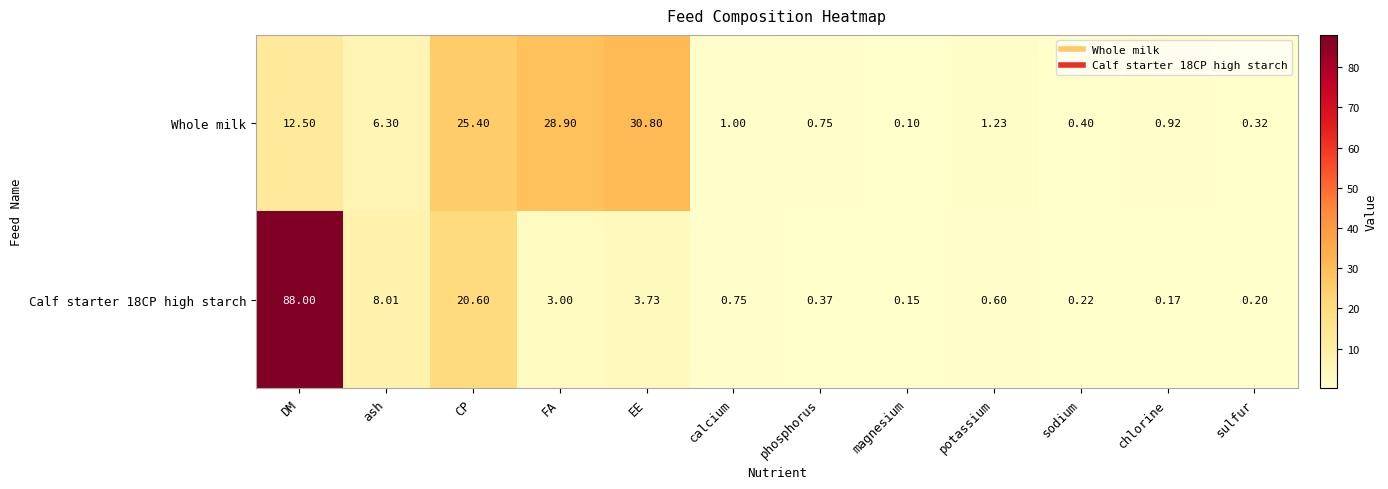

Which label corresponds to the smallest value in the chart?

magnesium